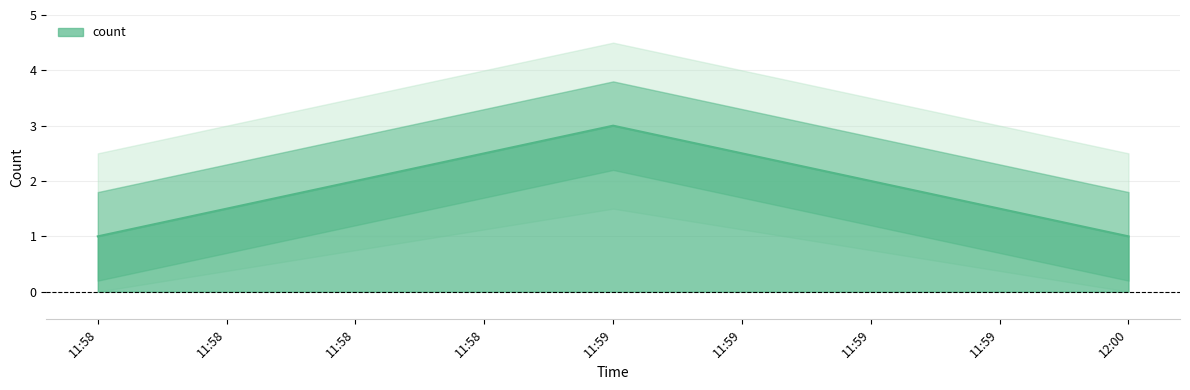

The count series shows 0 at 12:00. True or false?

False